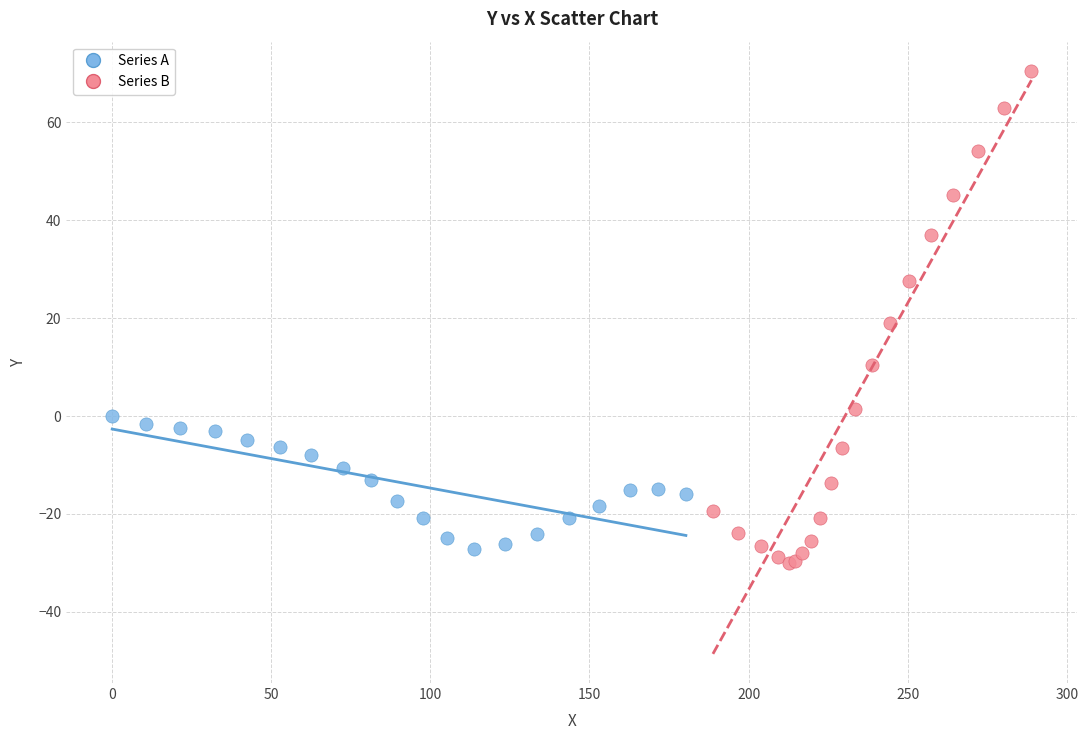

Which series has the largest Y range (max minus min)?

Series B